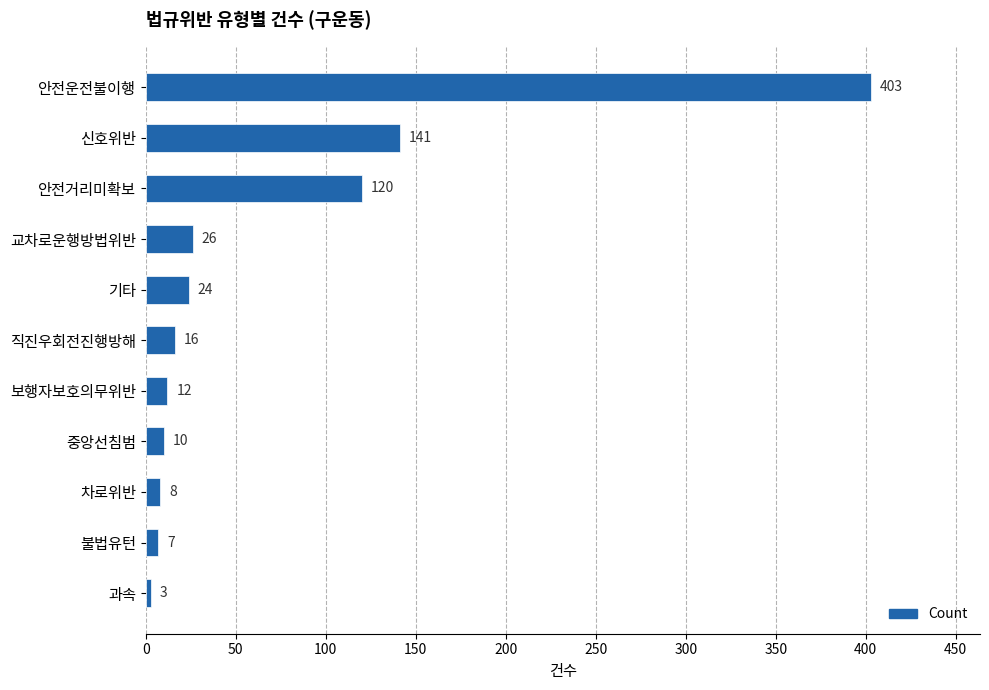

Reading top to bottom, what are all the values shown in this chart?

안전운전불이행=403	신호위반=141	안전거리미확보=120	교차로운행방법위반=26	기타=24	직진우회전진행방해=16	보행자보호의무위반=12	중앙선침범=10	차로위반=8	불법유턴=7	과속=3